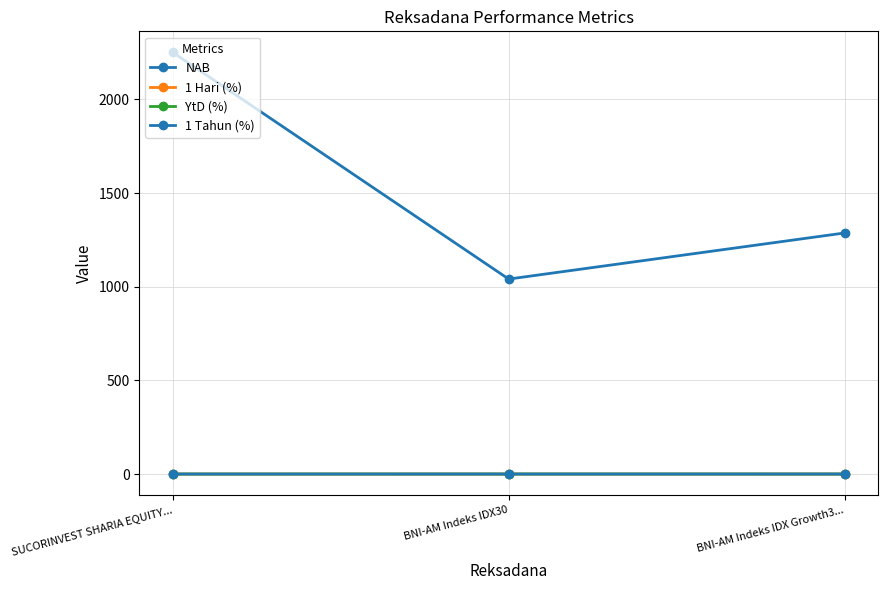

Which category has the highest value across all series?

SUCORINVEST SHARIA EQUITY...